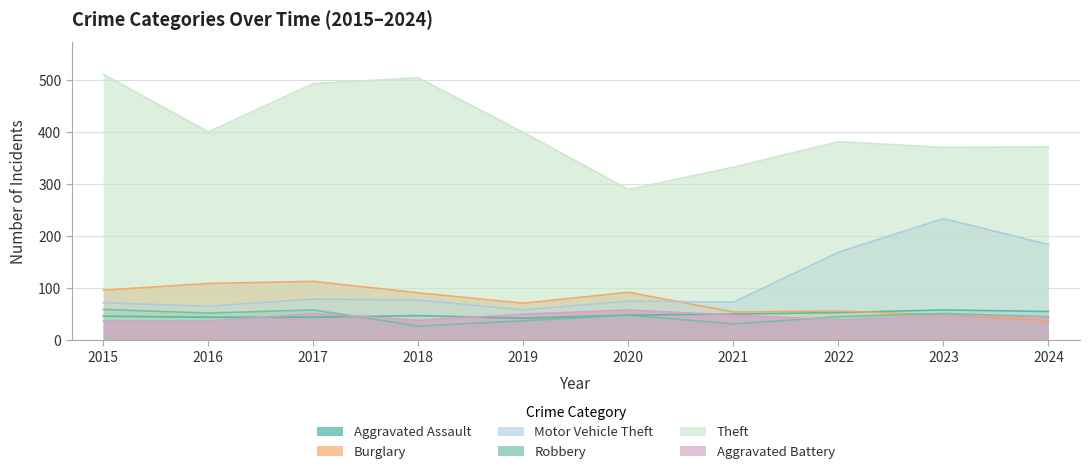

What is the value of the Theft point at the 9th from the left?

371